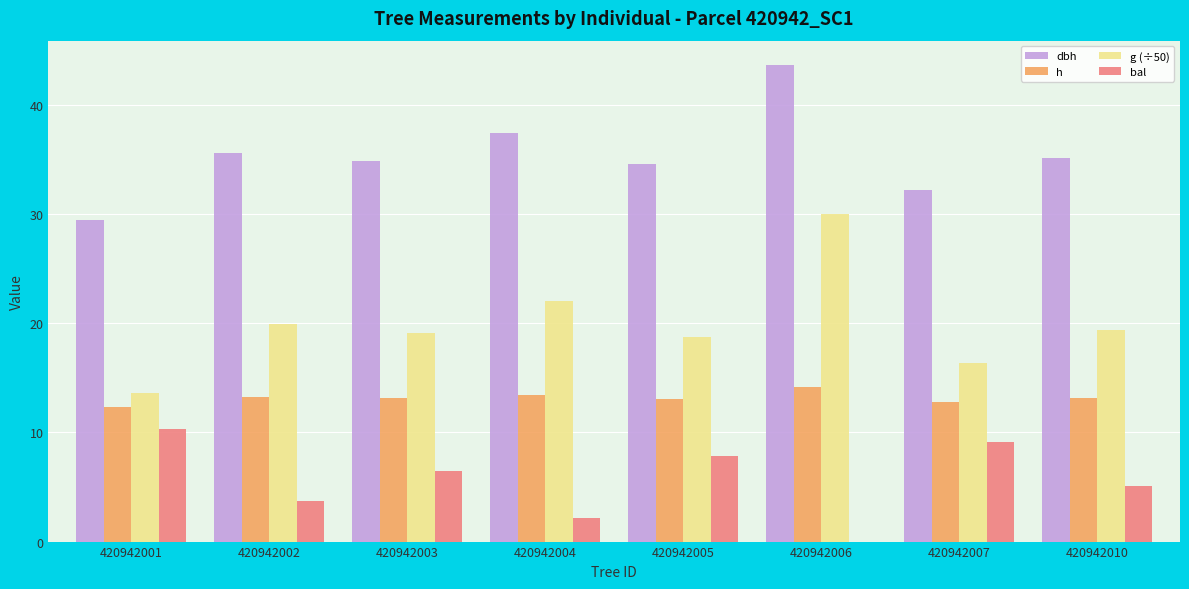

At which category is the sum across all series the highest?

420942006